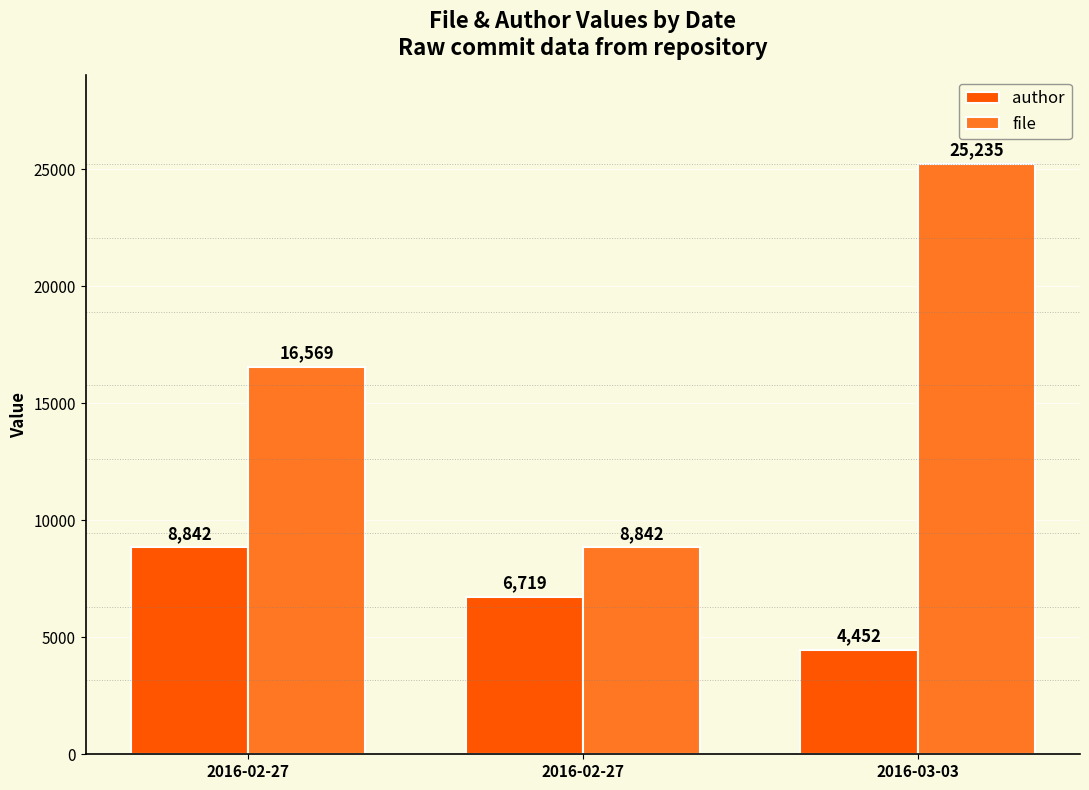

Count the number of categories in the chart.

3